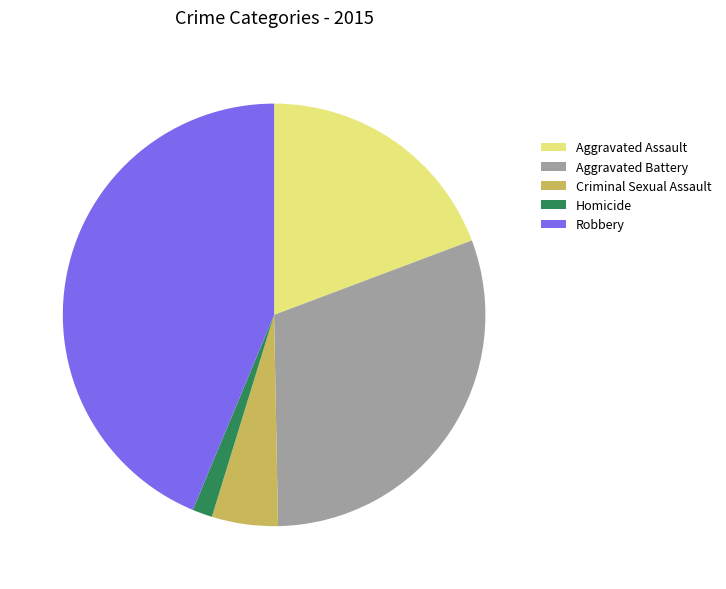

Does Homicide represent more than half of the total?

No